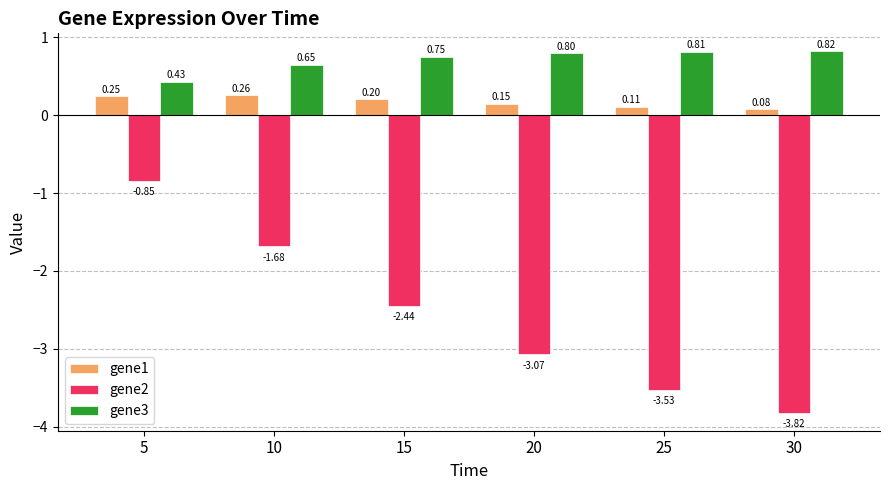

At 5, list the series in order from smallest to largest.

gene2, gene1, gene3